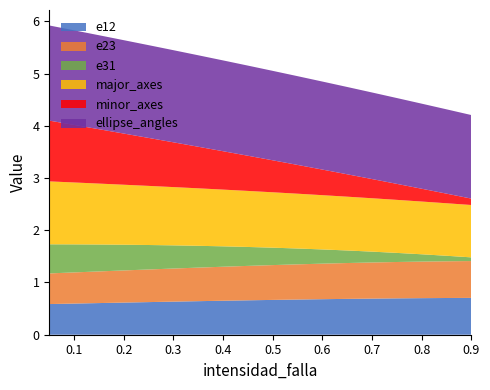

Reading left to right, extract all data points from this chart.

e12: 0.6	0.6	0.6	0.6	0.6	0.6	0.6	0.7	0.7	0.7	0.7	0.7	0.7	0.7	0.7	0.7	0.7	0.7
e23: 0.6	0.6	0.6	0.6	0.6	0.6	0.6	0.7	0.7	0.7	0.7	0.7	0.7	0.7	0.7	0.7	0.7	0.7
e31: 0.6	0.5	0.5	0.5	0.5	0.4	0.4	0.4	0.4	0.3	0.3	0.3	0.2	0.2	0.2	0.1	0.1	0.1
major_axes: 1.2	1.2	1.2	1.1	1.1	1.1	1.1	1.1	1.1	1.1	1.0	1.0	1.0	1.0	1.0	1.0	1.0	1.0
minor_axes: 1.2	1.1	1.0	1.0	0.9	0.9	0.8	0.7	0.7	0.6	0.6	0.5	0.4	0.4	0.3	0.2	0.2	0.1
ellipse_angles: 1.8	1.8	1.8	1.8	1.8	1.8	1.8	1.7	1.7	1.7	1.7	1.7	1.7	1.7	1.6	1.6	1.6	1.6